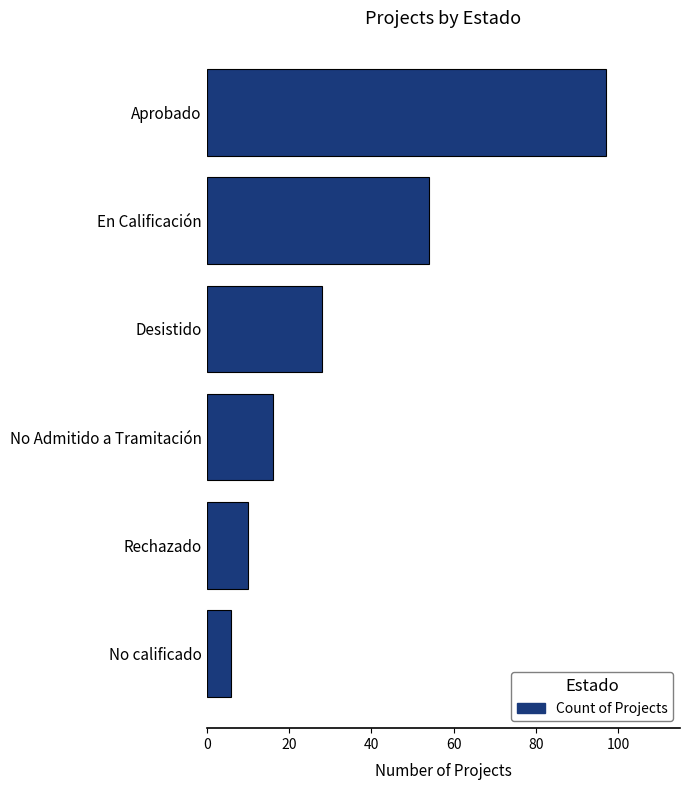

Reading bottom to top, transcribe all the data shown in this chart.

No calificado=6	Rechazado=10	No Admitido a Tramitación=16	Desistido=28	En Calificación=54	Aprobado=97